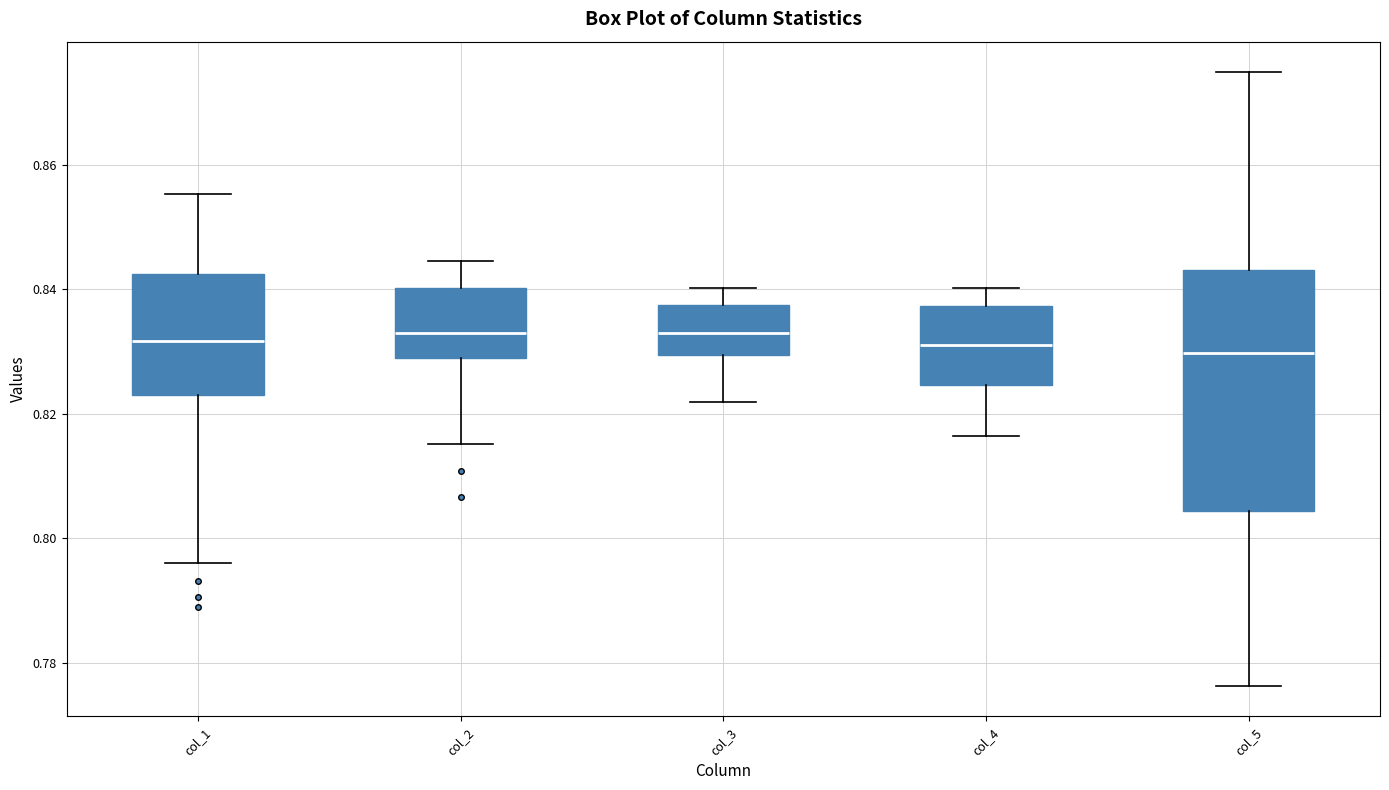

Where does the median line of the box for col_1 sit on the y-axis? The values are not printed on the chart, so give them approximately, as read against the axis.

0.832